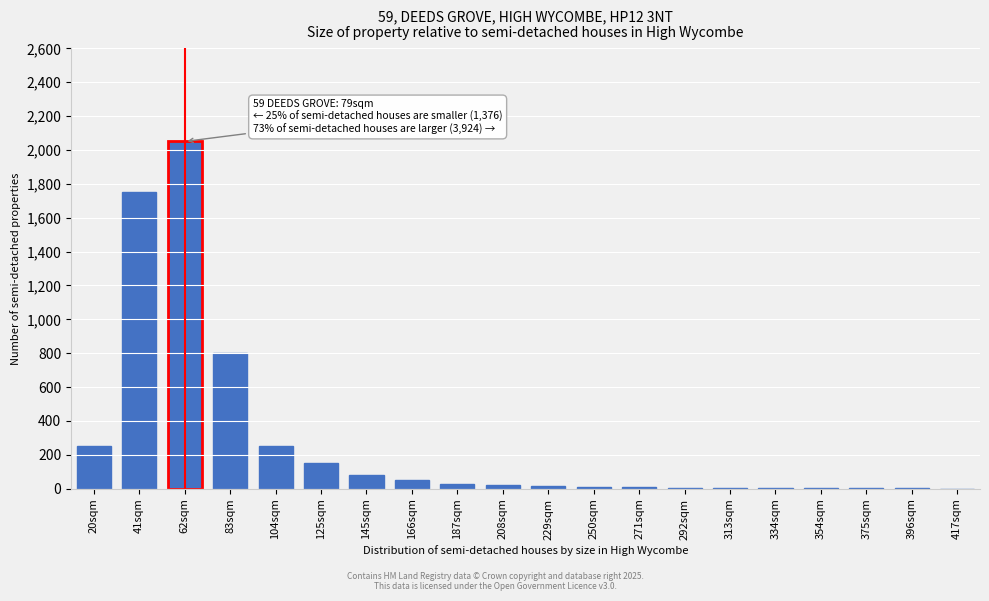

At which category does the chart reach its peak across all series?

62sqm